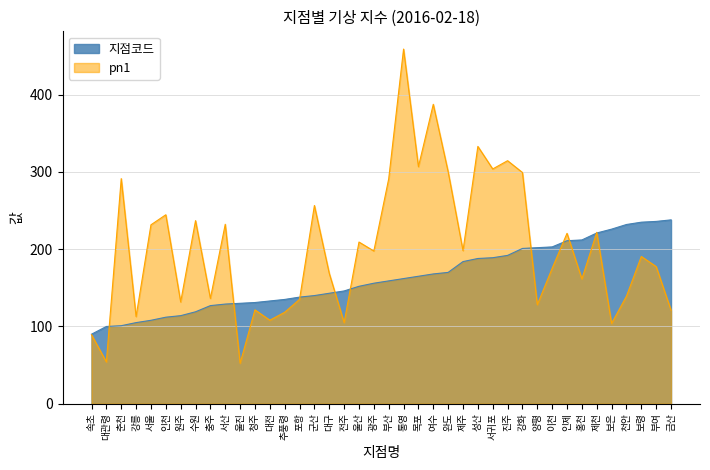

At which label is 지점코드 closest to 164?

목포